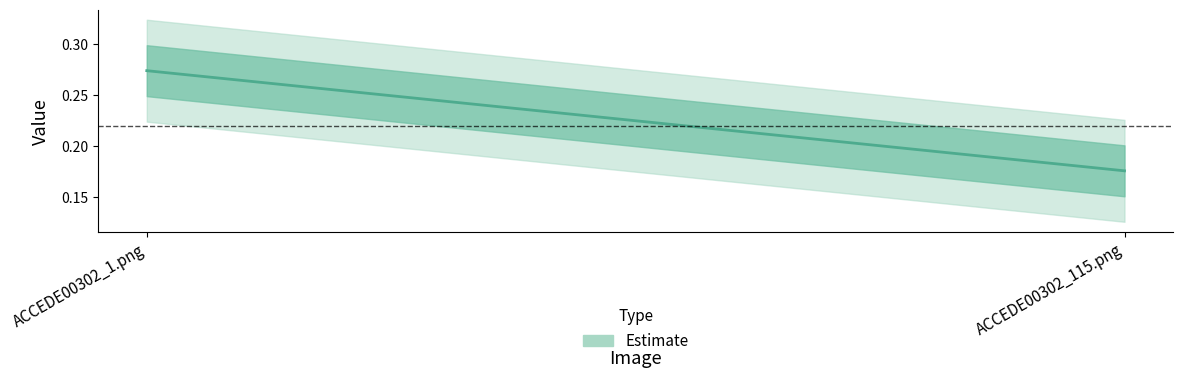

What is the difference between the maximum and minimum values?

0.1